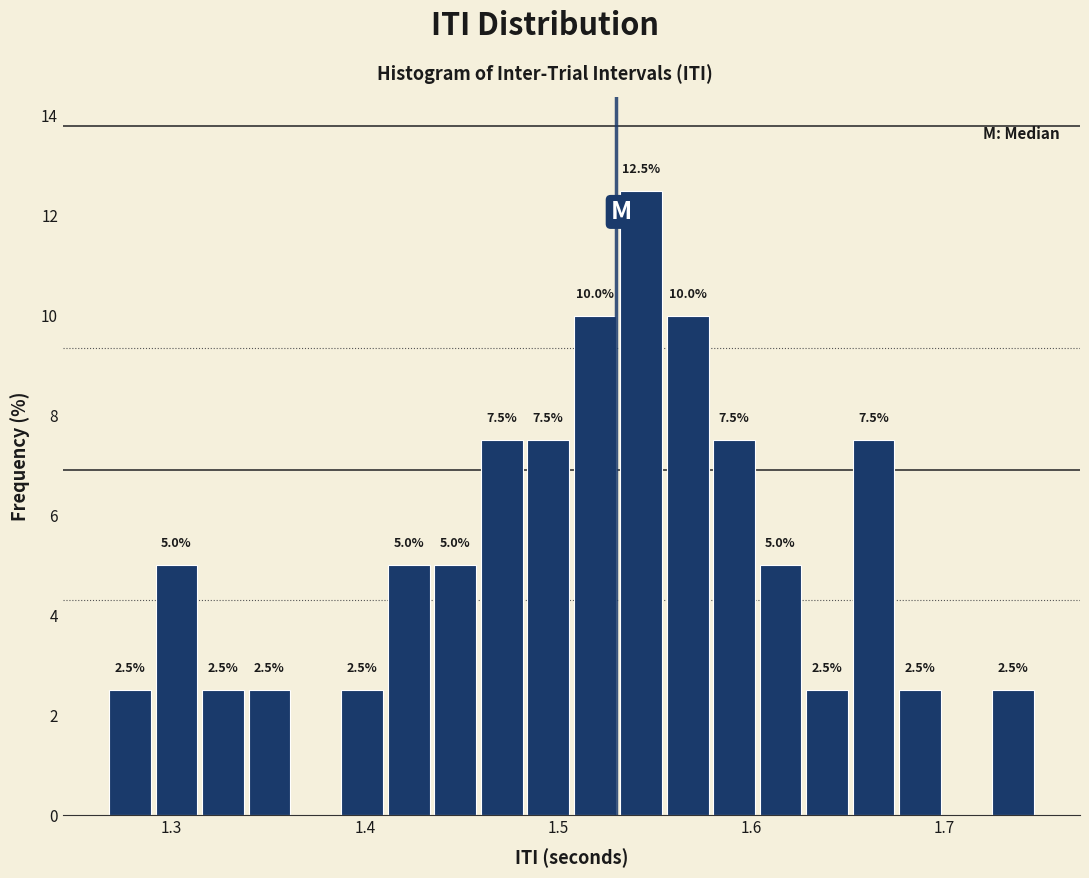

Around what value on the x-axis is the tallest bar? Give the approximate position of its centre, as read against the axis.

1.54